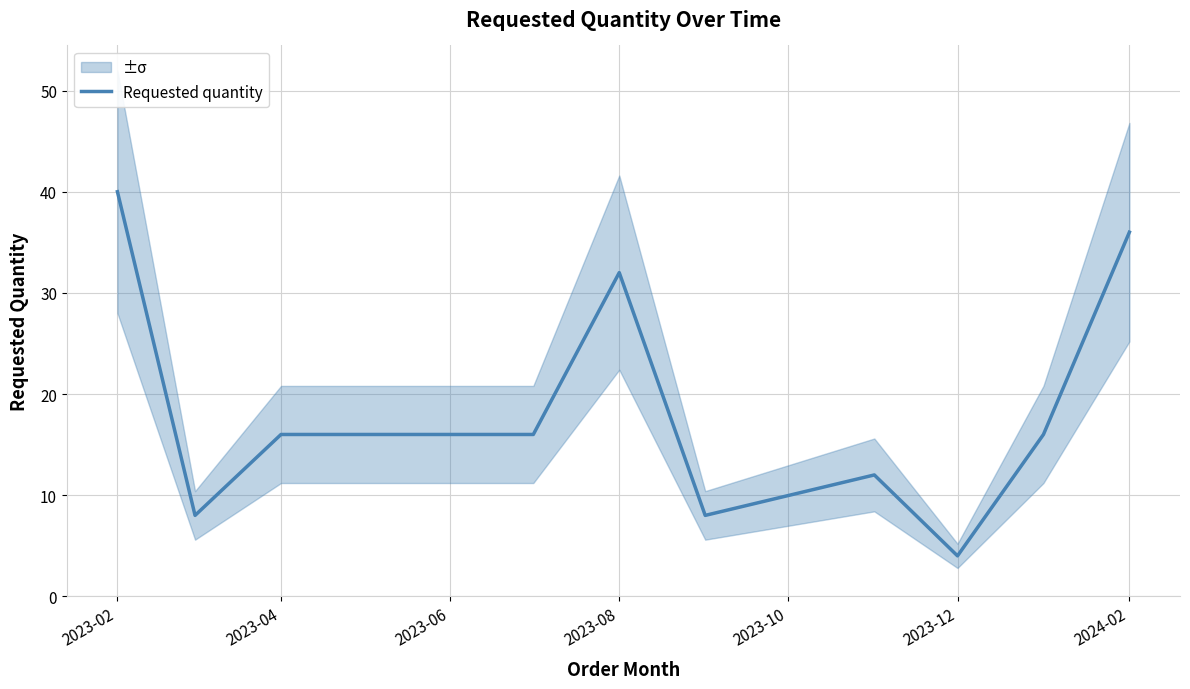

What is the lowest value of the Requested quantity series?

4